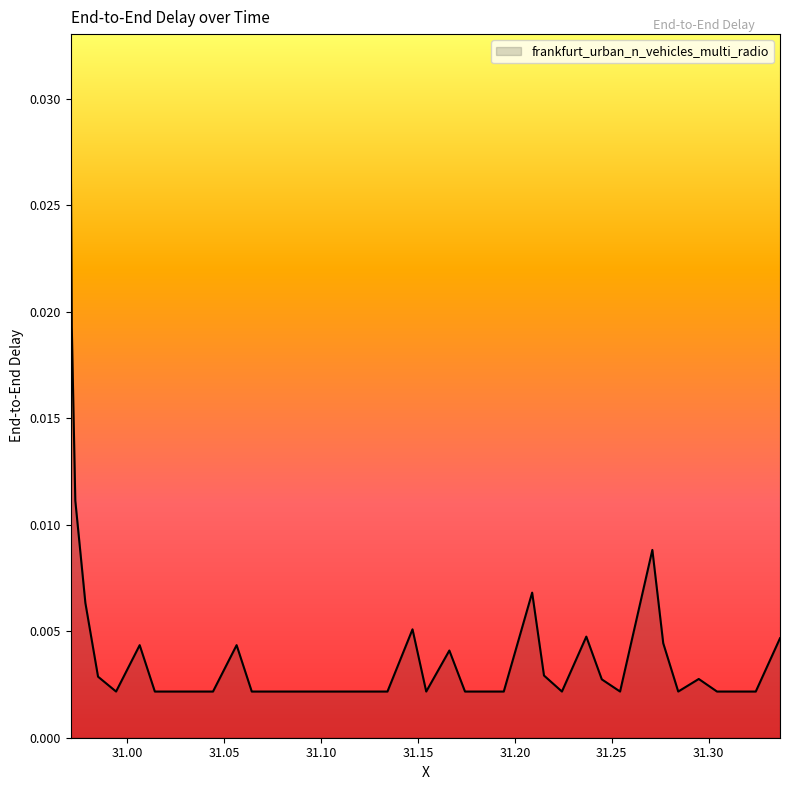

Does the chart display data point markers on the line(s)?

No